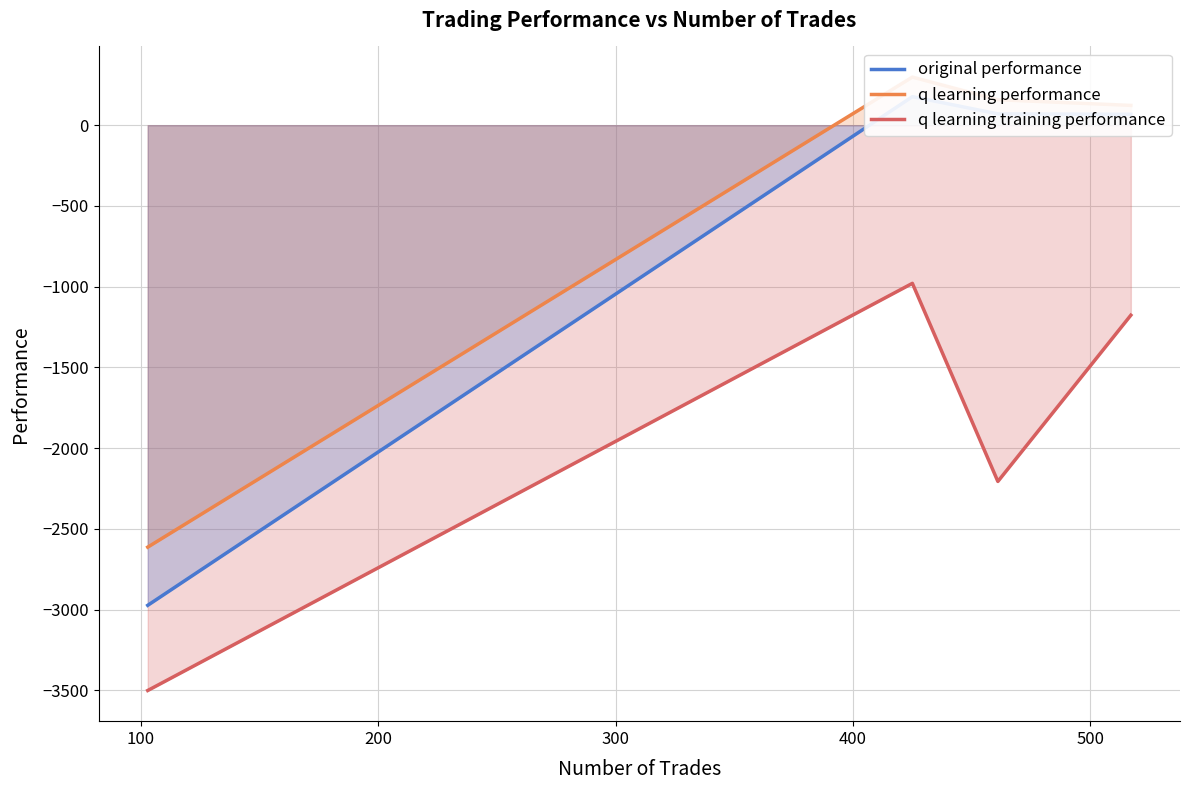

In q learning training performance, how many points are lower than both neighbors (excluding endpoints)?

1